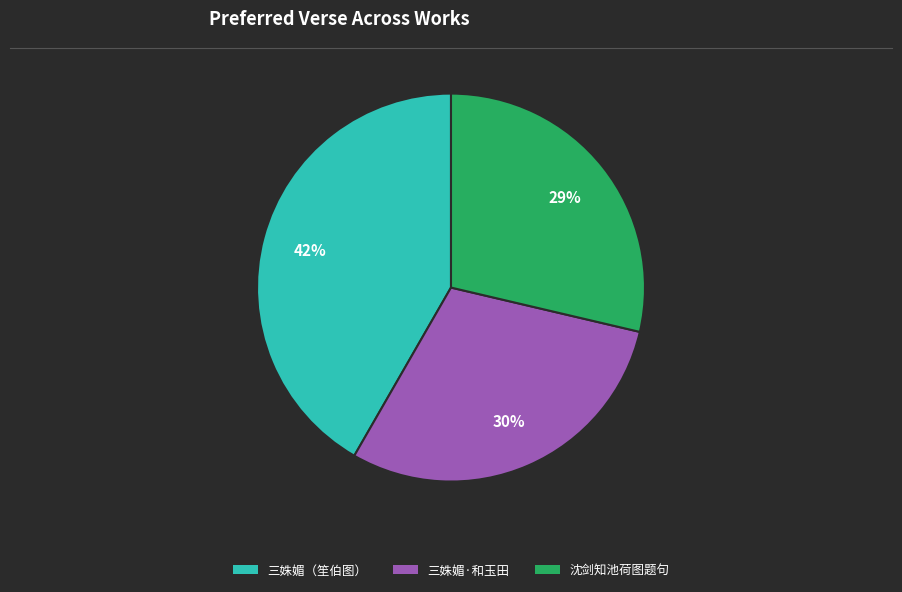

To the nearest percent, what is the average slice percentage?

33%